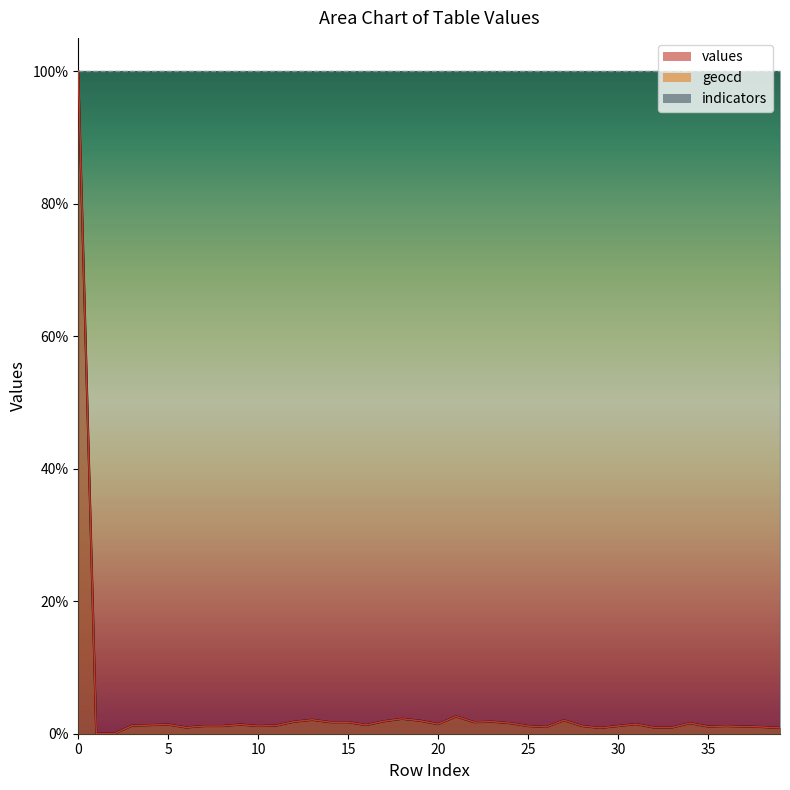

Which series changed the most between 21 and 27?

geocd